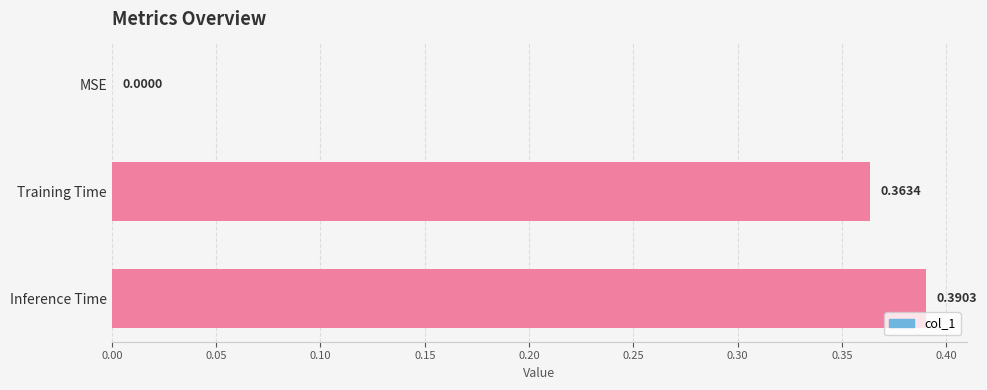

Count the values in the range 0 to 1.

3